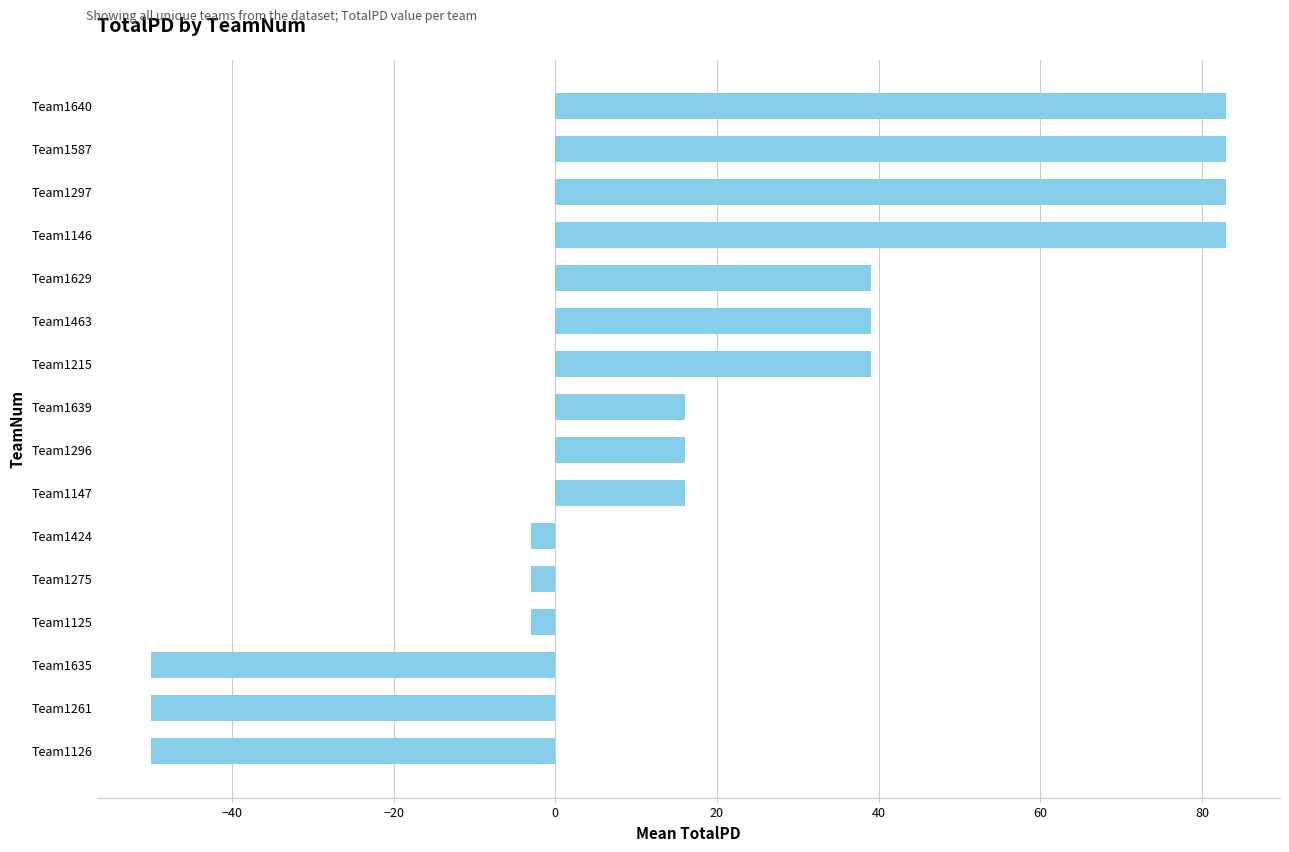

What is the sum of the values at Team1296 and Team1215?

55